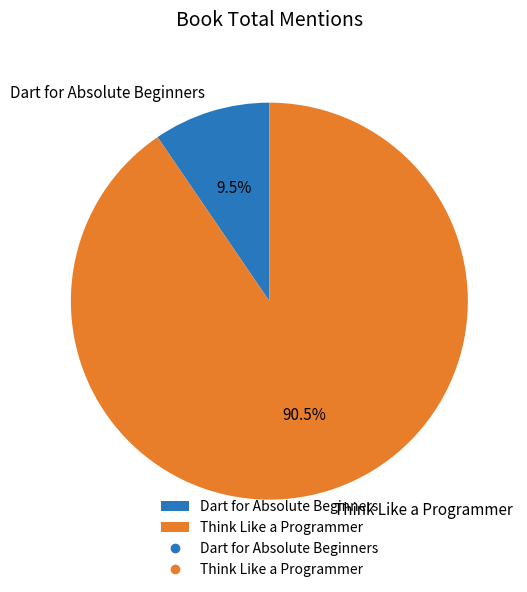

To the nearest percent, what is the difference between the Think Like a Programmer and Dart for Absolute Beginners slice percentages?

81%